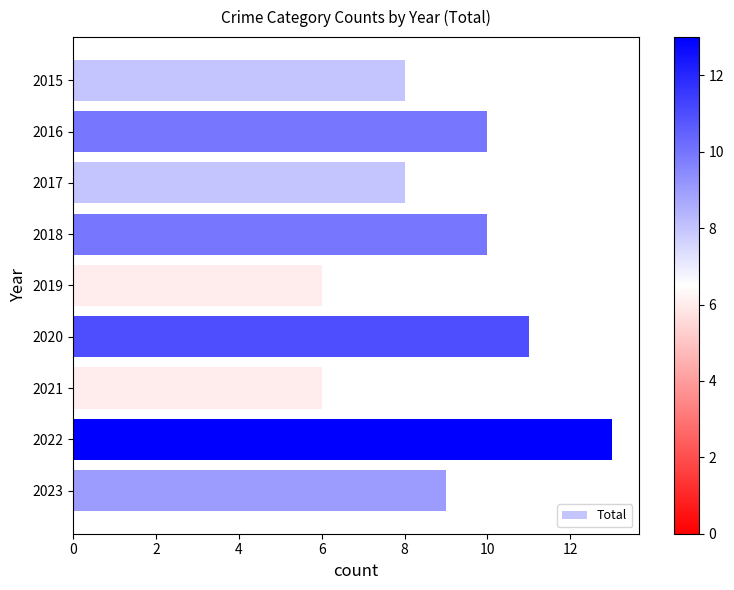

Count the values in the range 8 to 10.

5